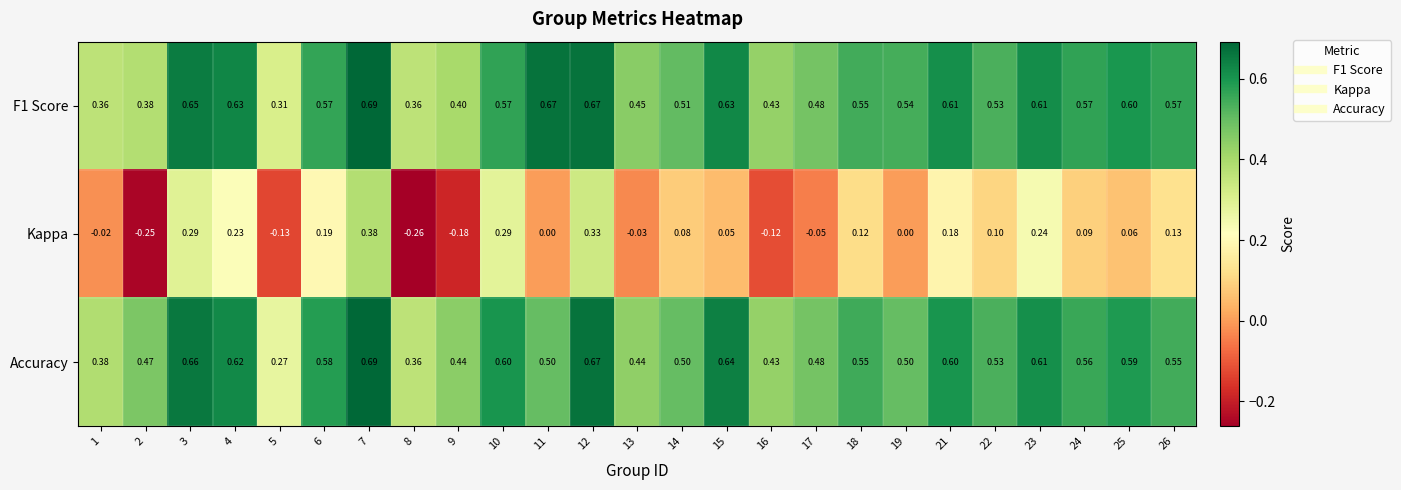

Which series has the widest spread of values?

Kappa